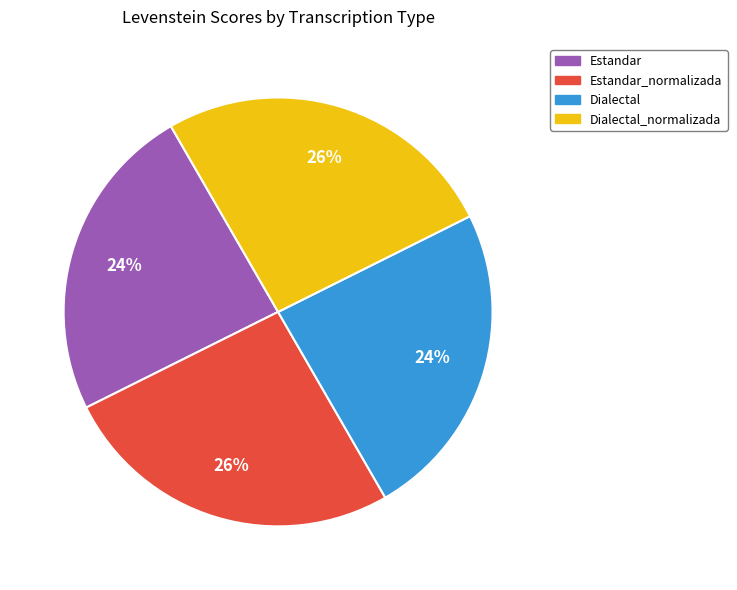

To the nearest percent, what is the difference between the largest and smallest slice percentages?

2%